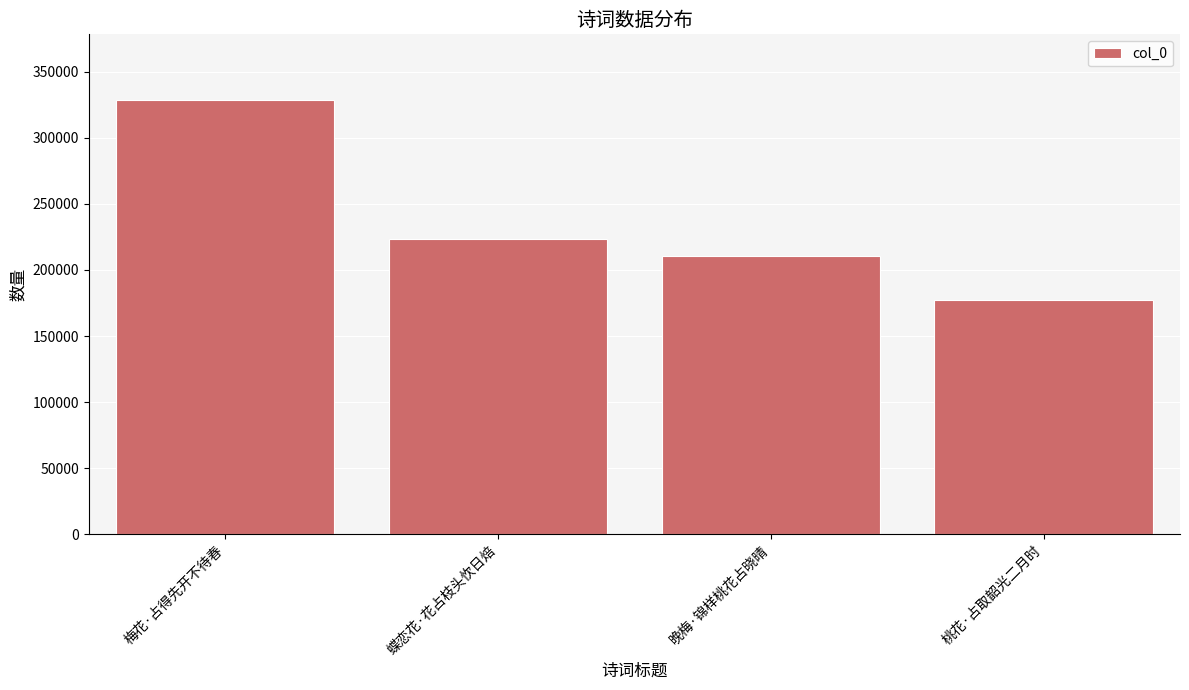

At which label does the data first exceed 223472?

梅花·占得先开不待春